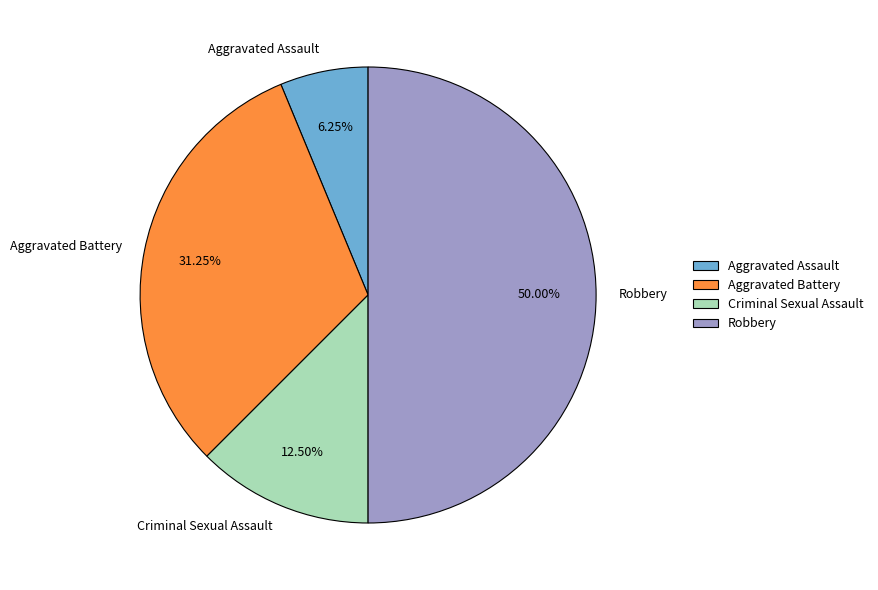

What is the ratio of the value at Robbery to the value at Aggravated Assault?

8.0